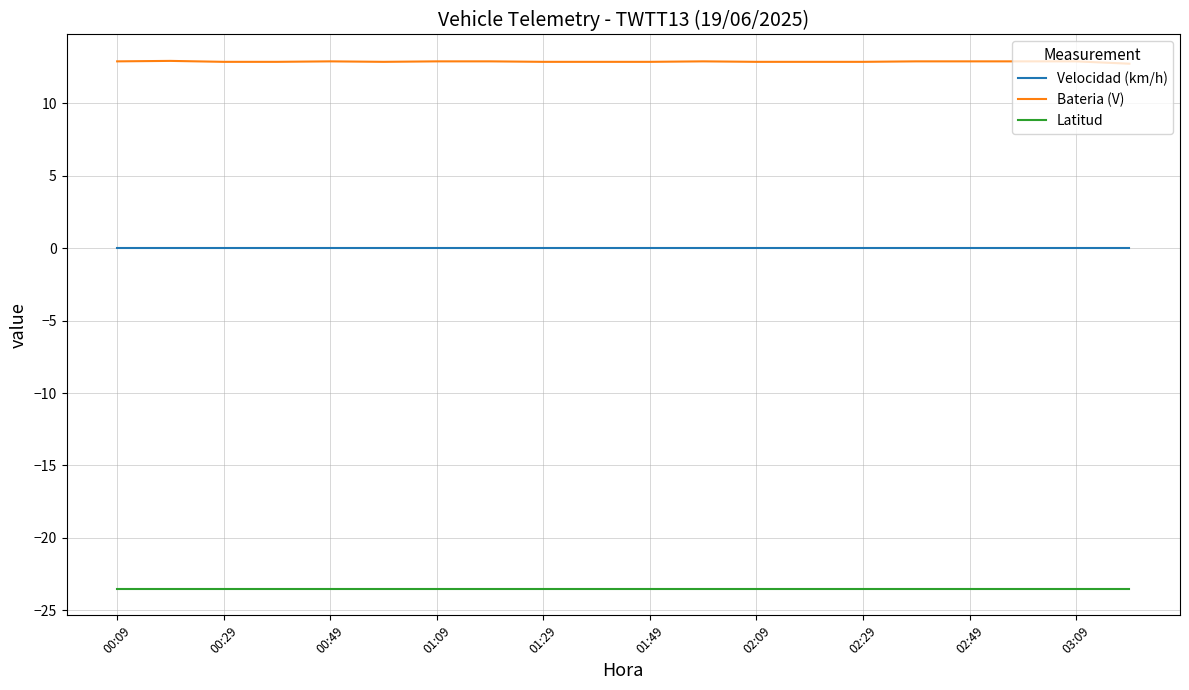

True or false: Velocidad (km/h) and Latitud cross at least once.

False